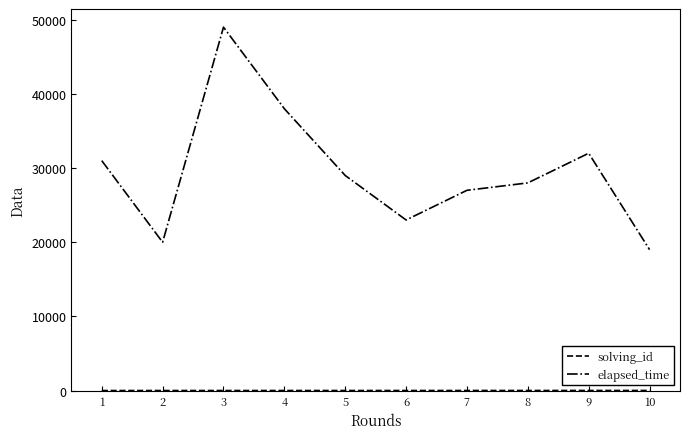

The value of elapsed_time at 10 is 19000. True or false?

True